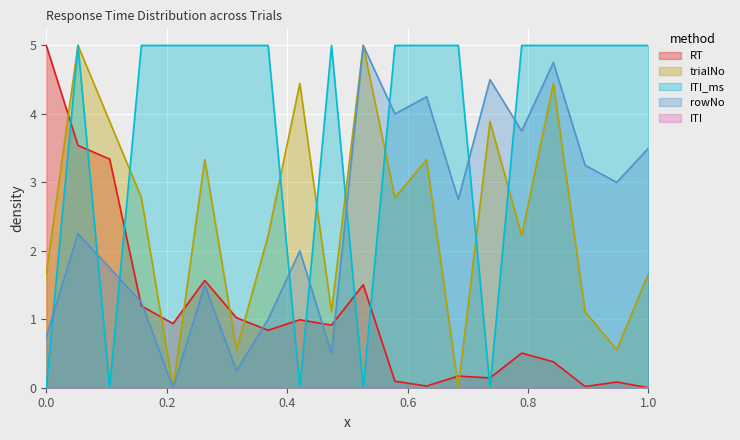

At how many categories does at least one series exceed 4?

19